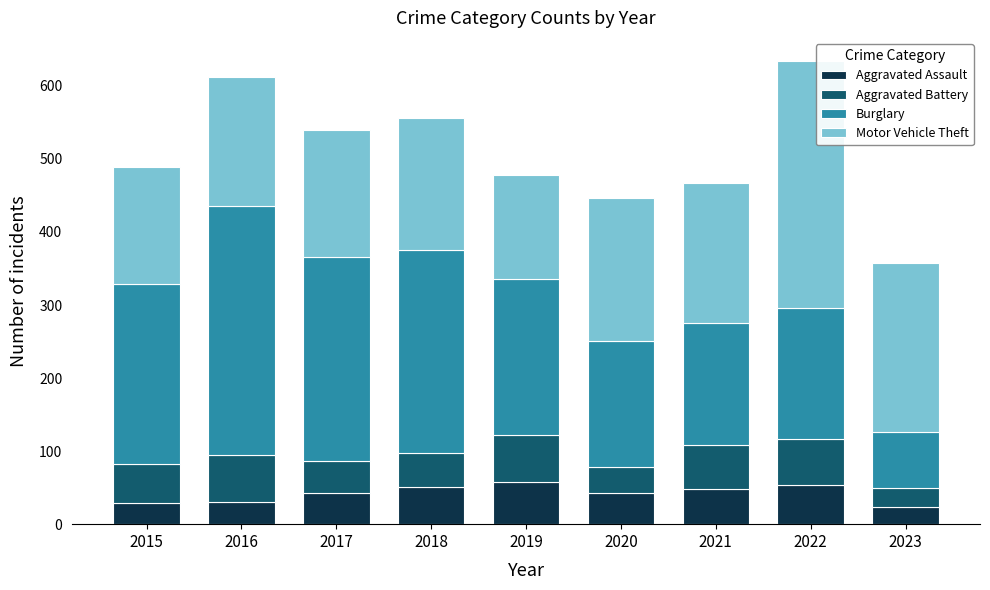

What is the sum of the Aggravated Assault values at 2016 and 2021?

79